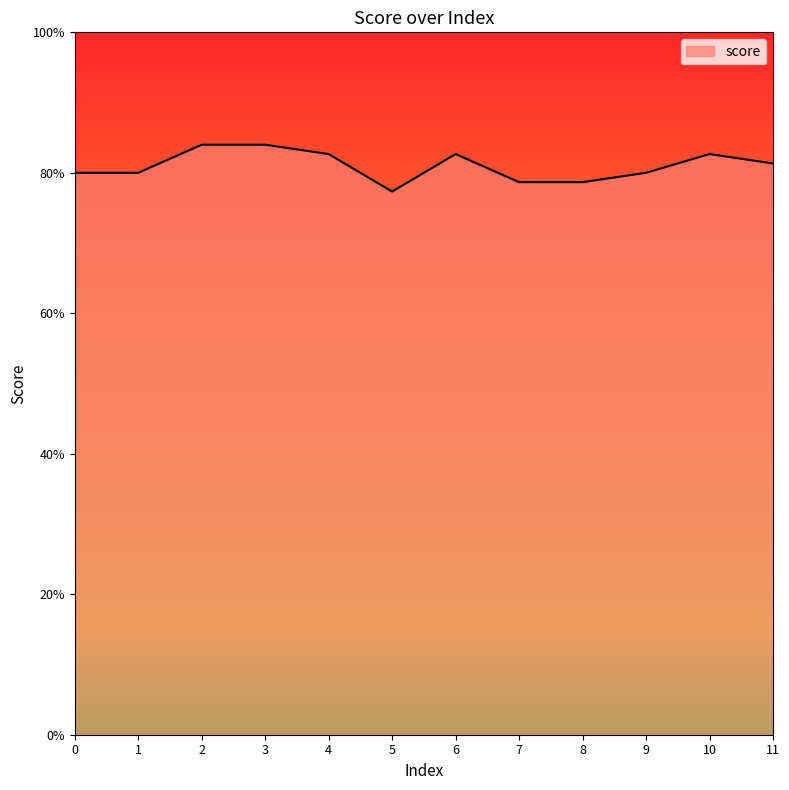

Where is the first local maximum?

6